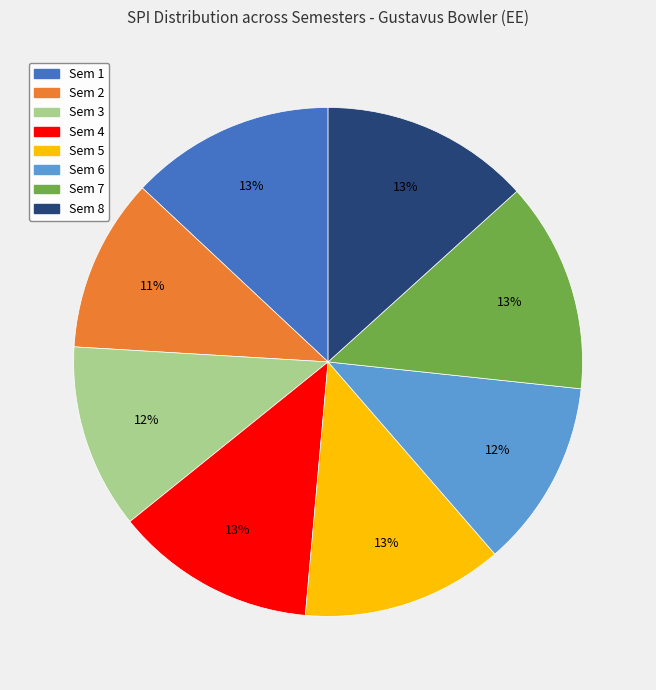

To the nearest percent, what is the difference between the Sem 6 and Sem 8 slice percentages?

1%